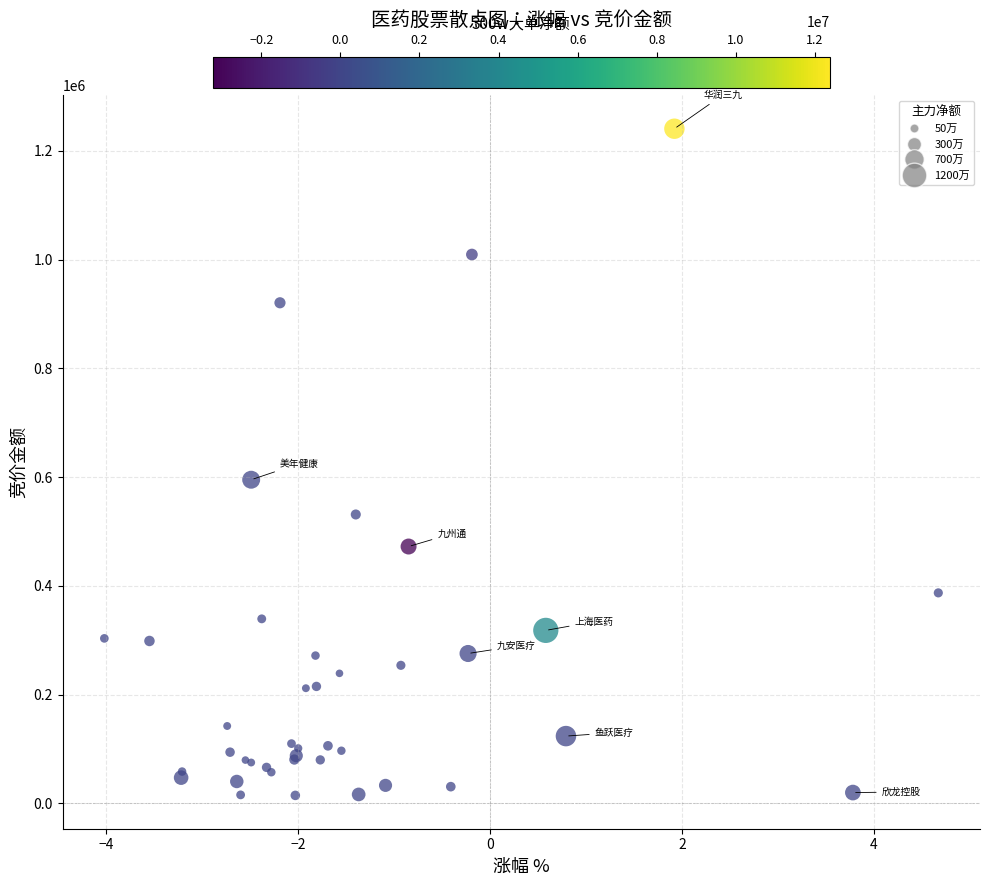

What Y value in the scatter plot is closest to 627580?

595080